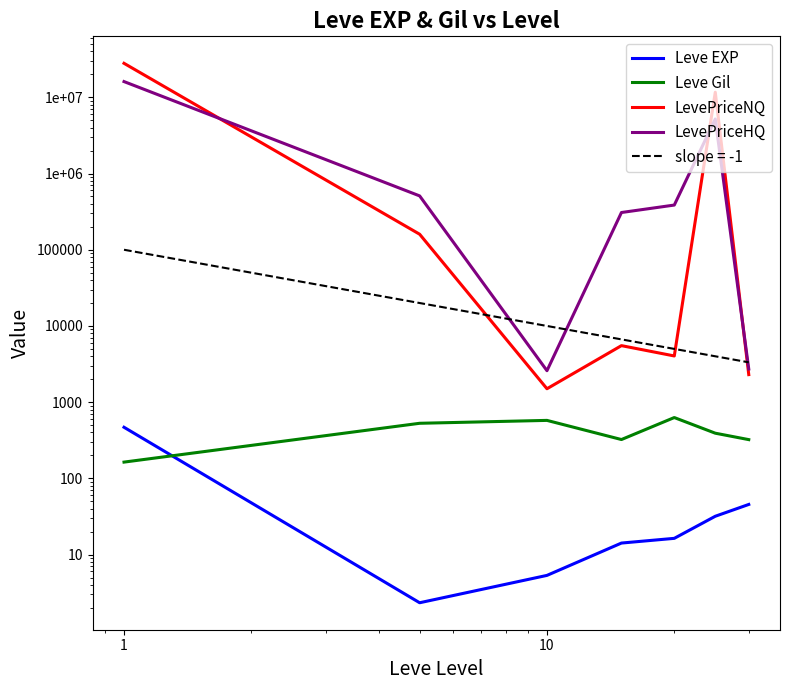

Is this an area chart (filled region under the line)?

No